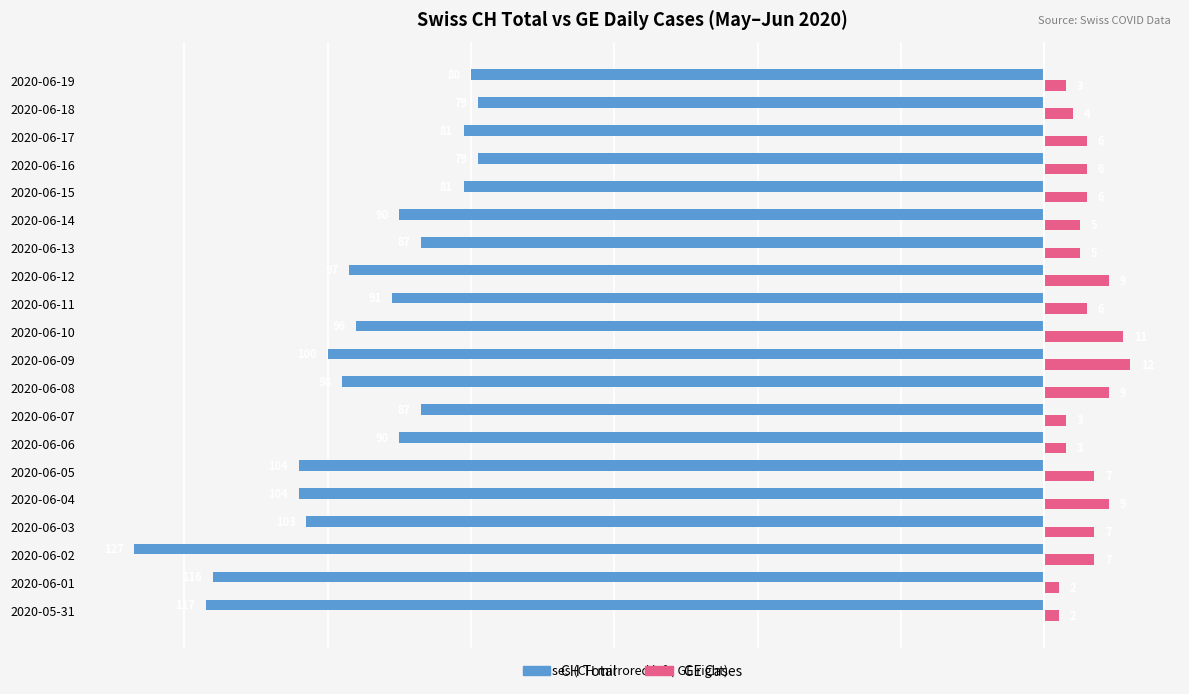

Rank the series by their maximum value, from highest to lowest.

GE Cases, CH Total